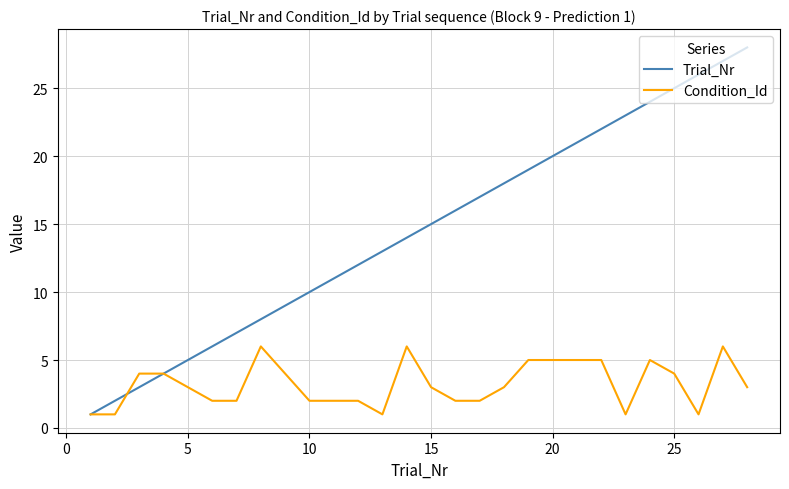

True or false: Trial_Nr has more than 0 points higher than both neighbors.

False